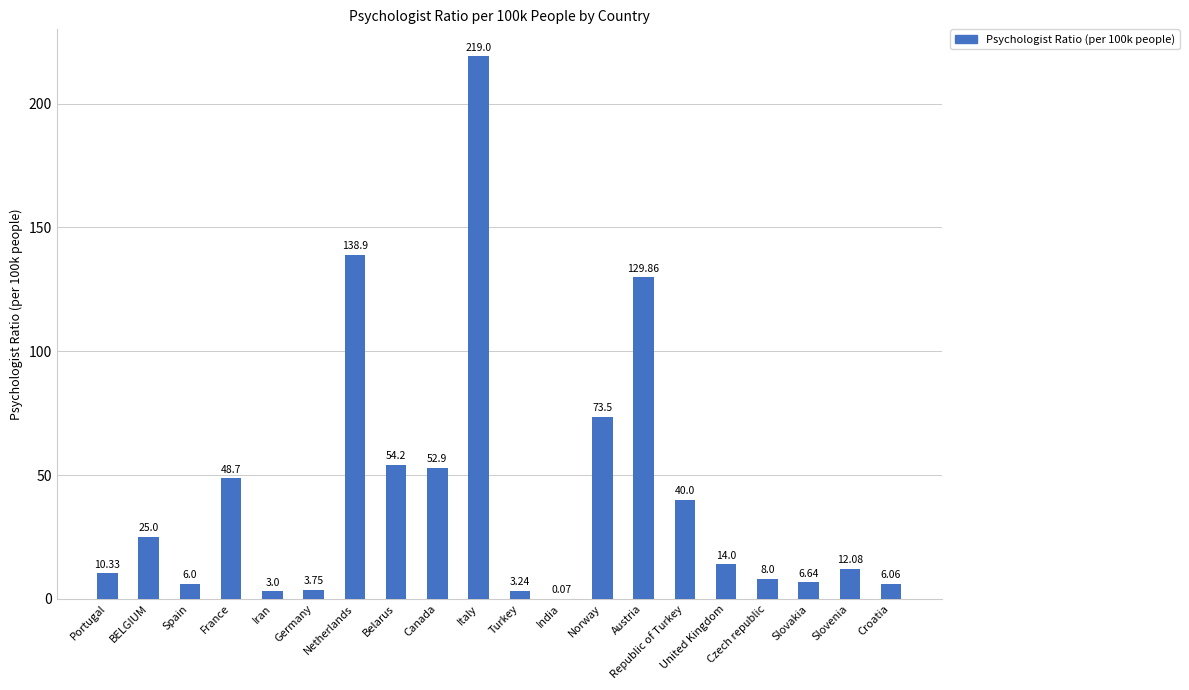

Where is the data nearest to the value 109?

Austria